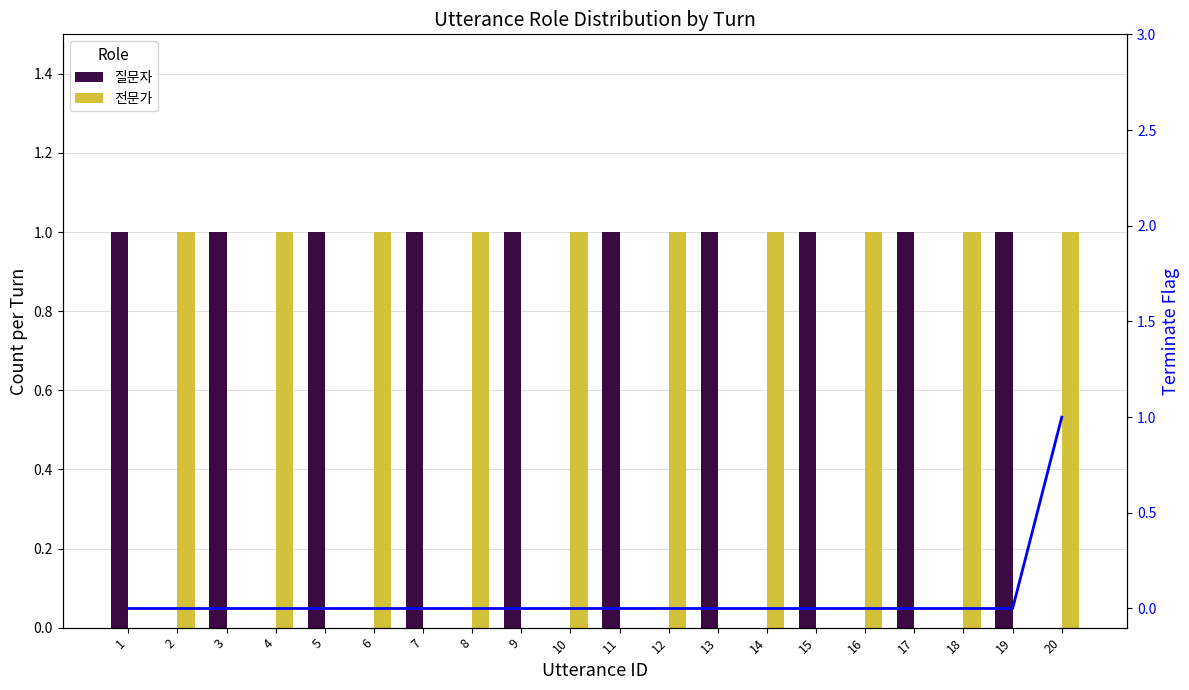

Reading left to right, extract all data points from this chart.

질문자: 1	0	1	0	1	0	1	0	1	0	1	0	1	0	1	0	1	0	1	0
전문가: 0	1	0	1	0	1	0	1	0	1	0	1	0	1	0	1	0	1	0	1
terminate: 0	0	0	0	0	0	0	0	0	0	0	0	0	0	0	0	0	0	0	1